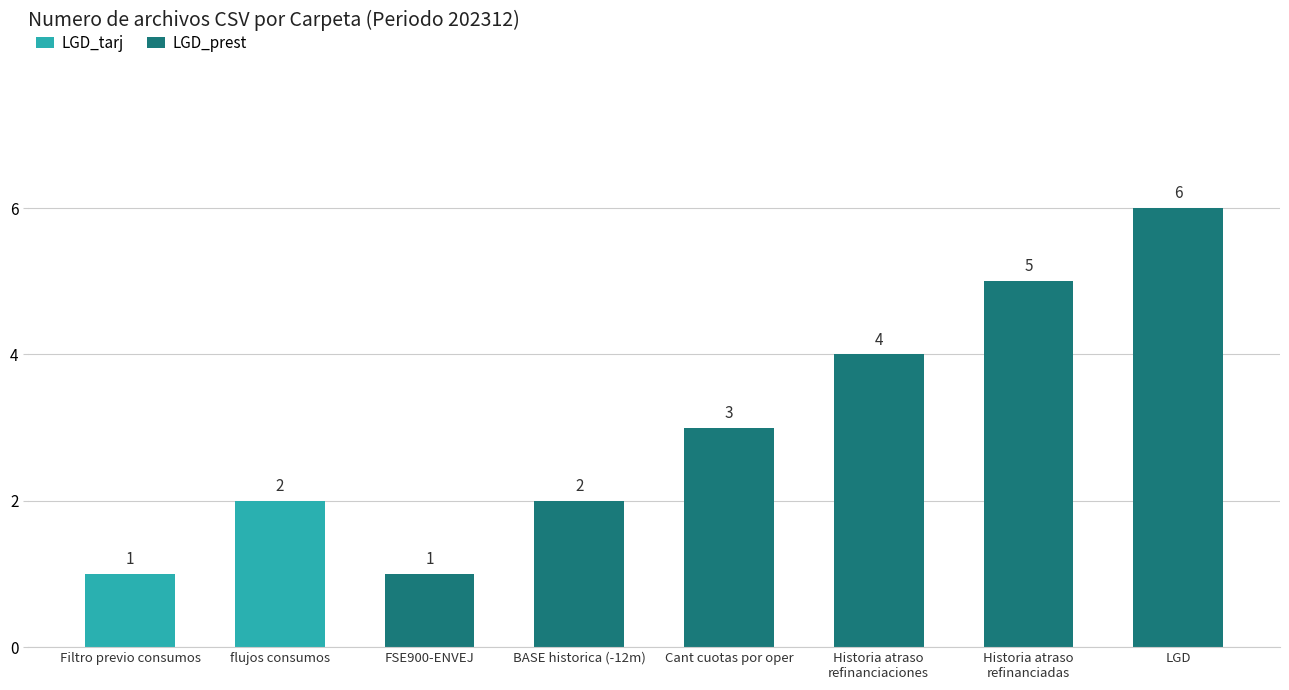

Which series has the widest spread of values?

LGD_prest